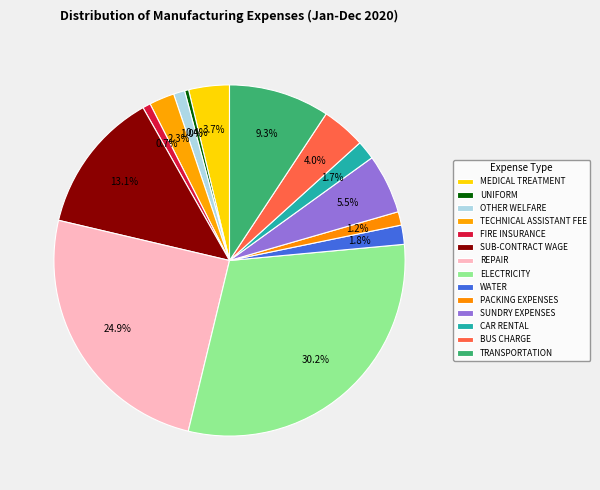

How many segments does this pie chart have?

14